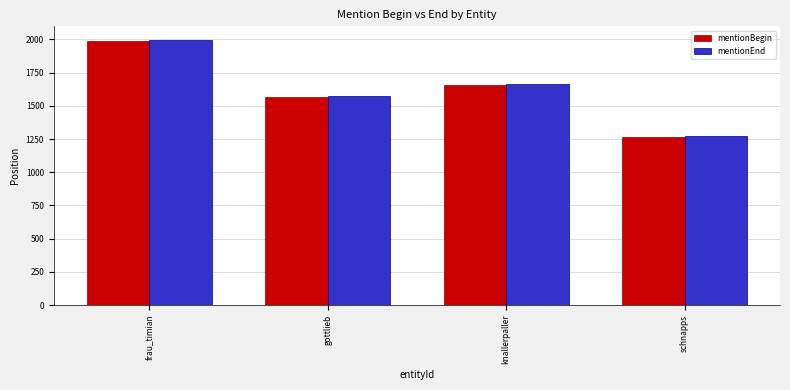

What is the total value across all series at gottlieb?

3138.0